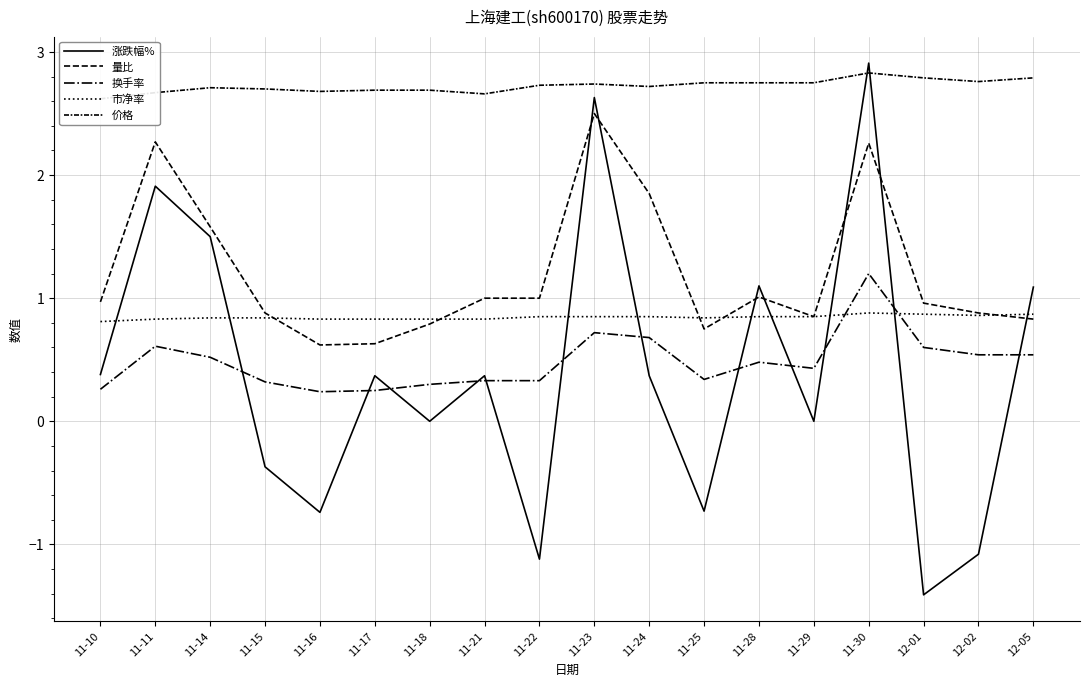

Rank the series at 11-25 from lowest to highest value.

涨跌幅%, 换手率, 量比, 市净率, 价格